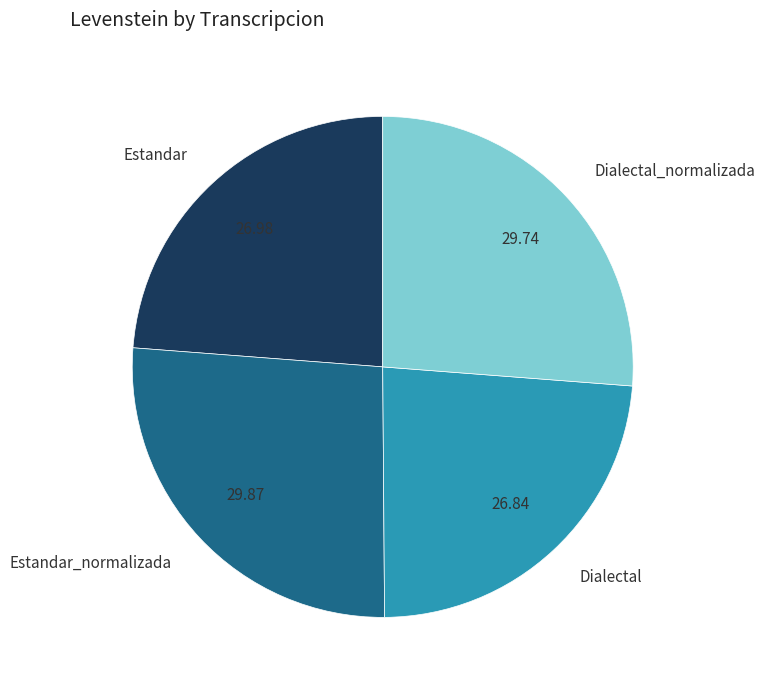

What is the ratio of the value at Dialectal_normalizada to the value at Estandar_normalizada?

1.0